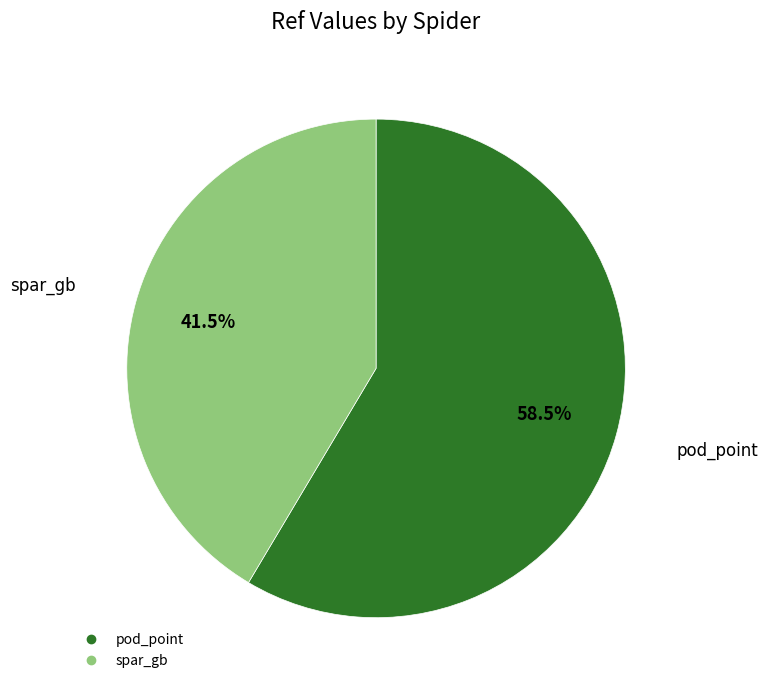

Approximately how many times larger is the value at pod_point compared to spar_gb?

1.4